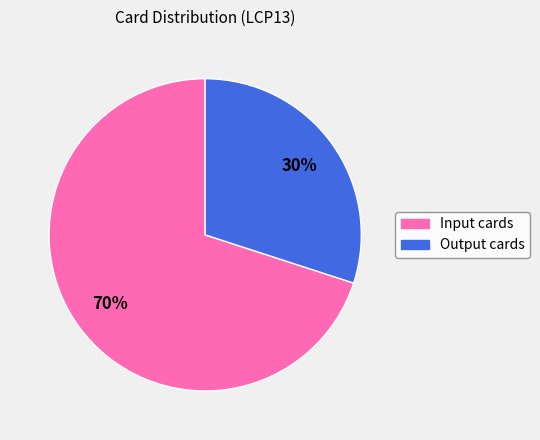

Rank the categories by value from highest to lowest.

Input cards, Output cards